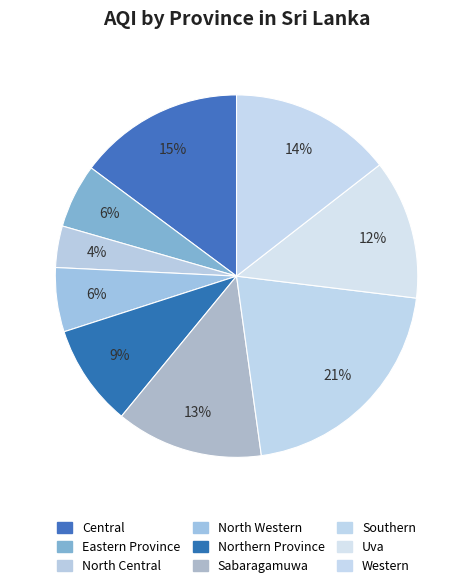

Between Central and Uva, which is larger?

Central